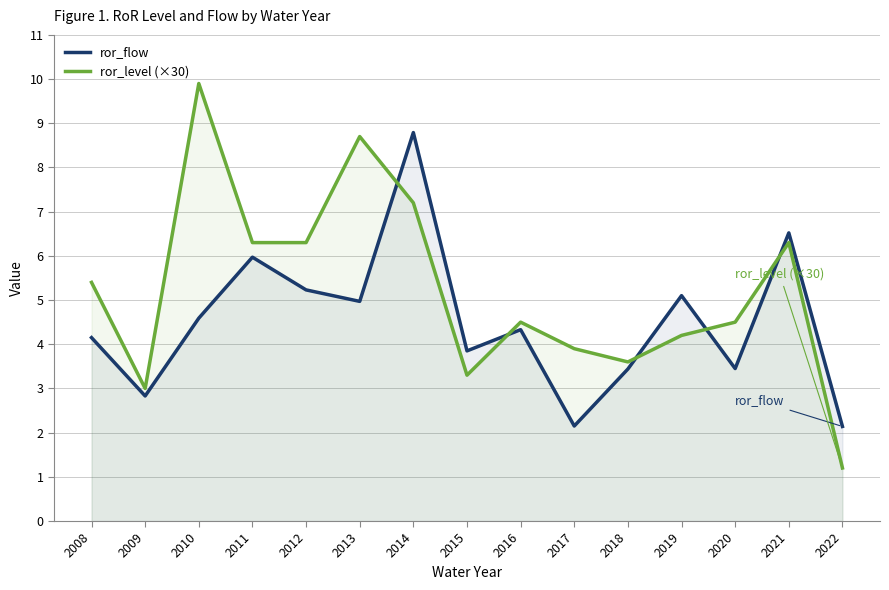

Which series has the largest range (max minus min)?

ror_level (×30)